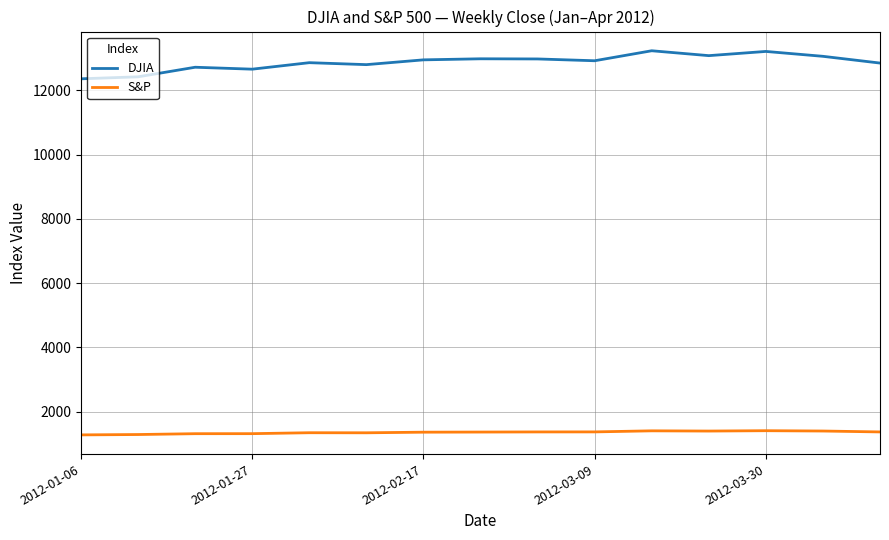

Which series has the largest total across all categories?

DJIA